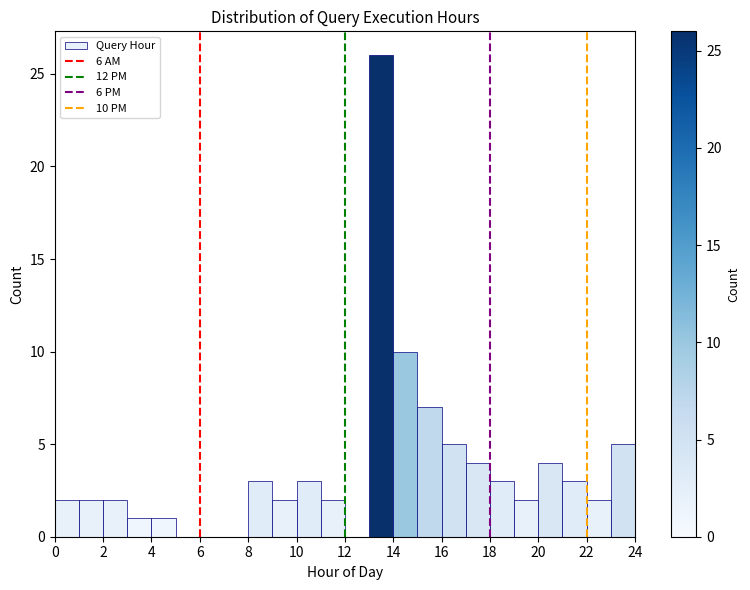

Over which range of the x-axis is the bar tallest?

13 to 14